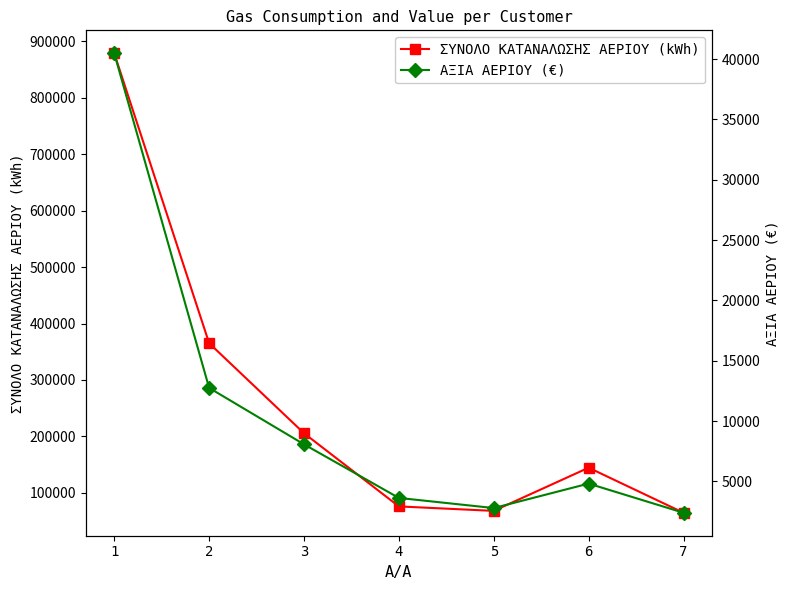

Count the number of data series in this chart.

2